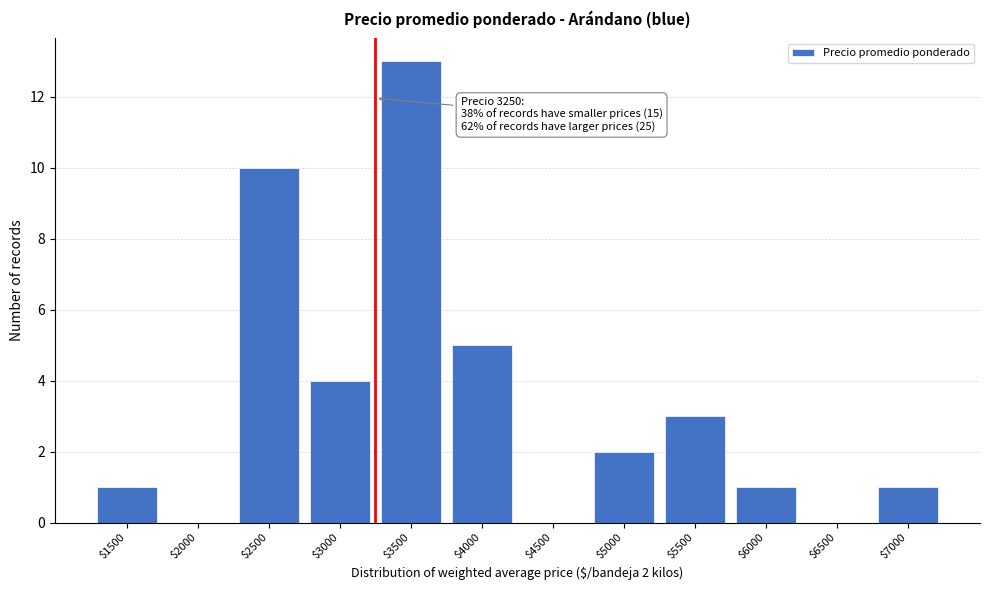

Which range on the x-axis has the tallest bar?

3250 to 3750